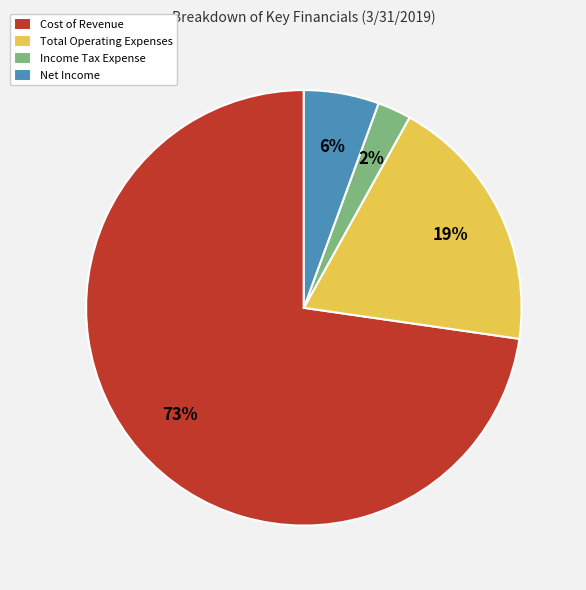

How many slices are in this pie chart?

4